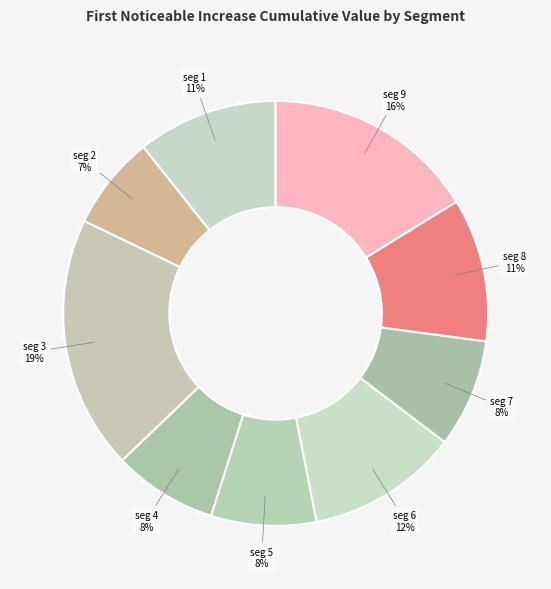

Which category has the biggest portion of the pie?

signal segment 3